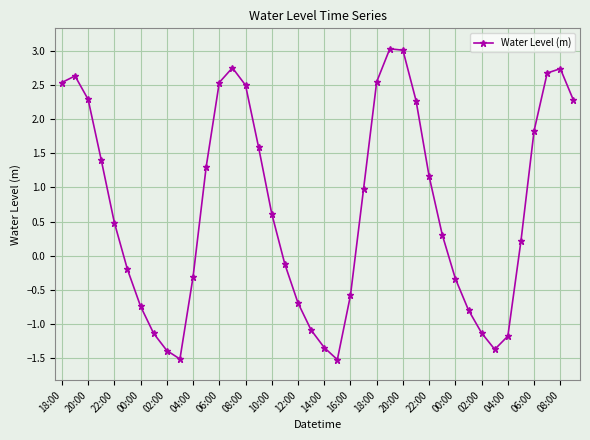

What is the minimum value shown in the chart?

-1.5